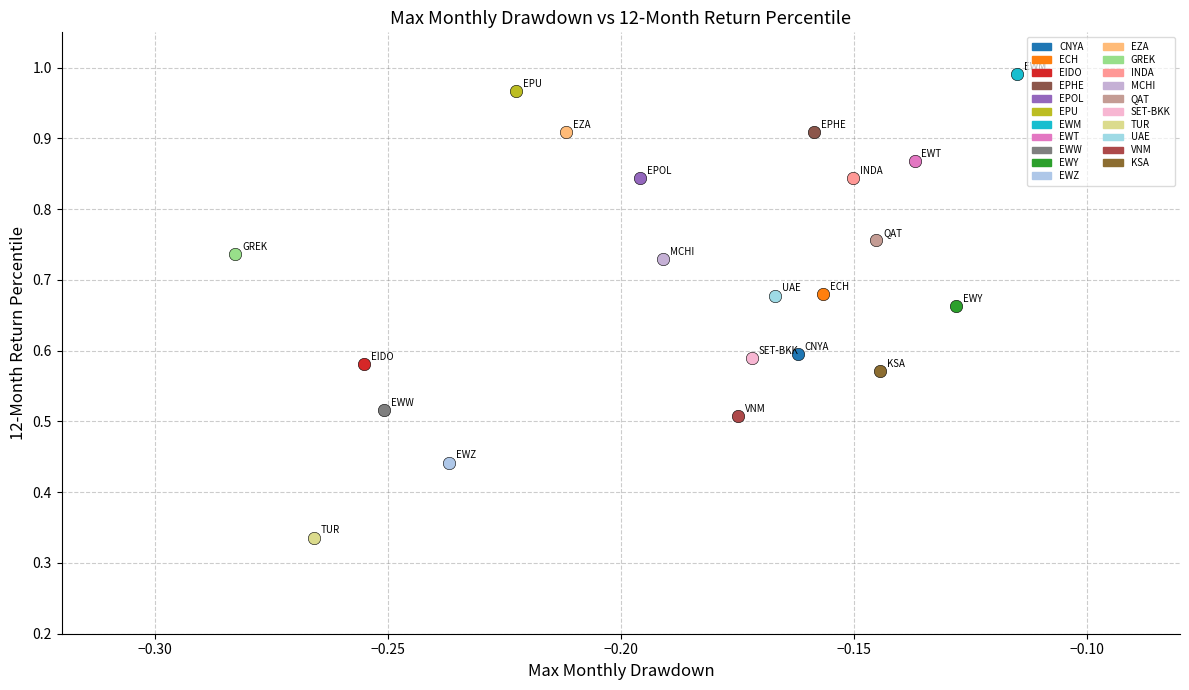

Which series contains the highest Y value?

EWM